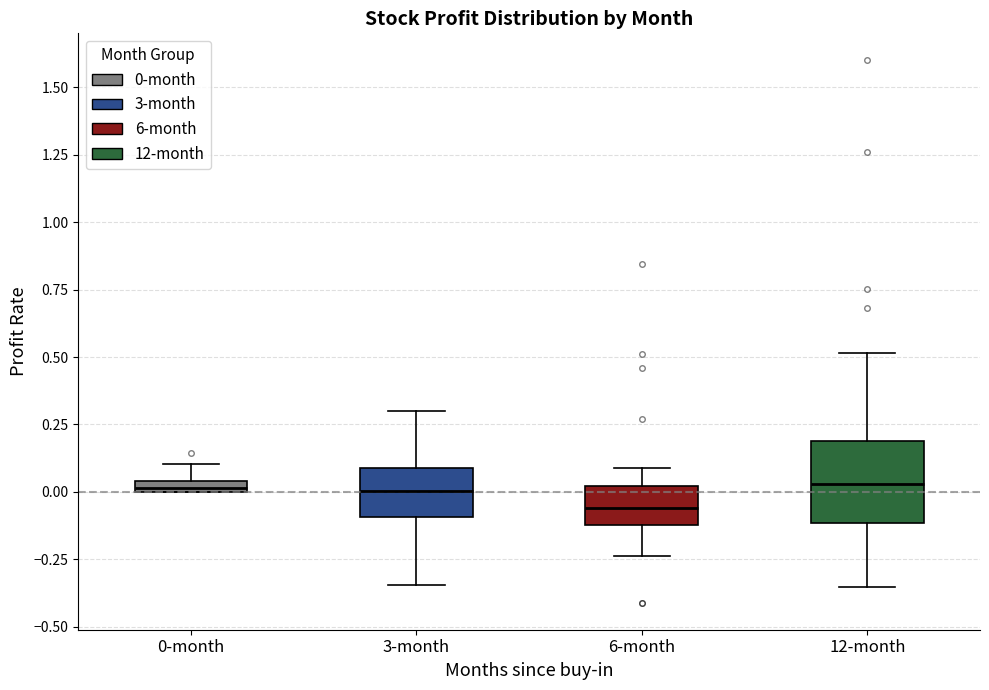

Comparing the boxes themselves (not the whiskers), which one is the tallest?

12-month